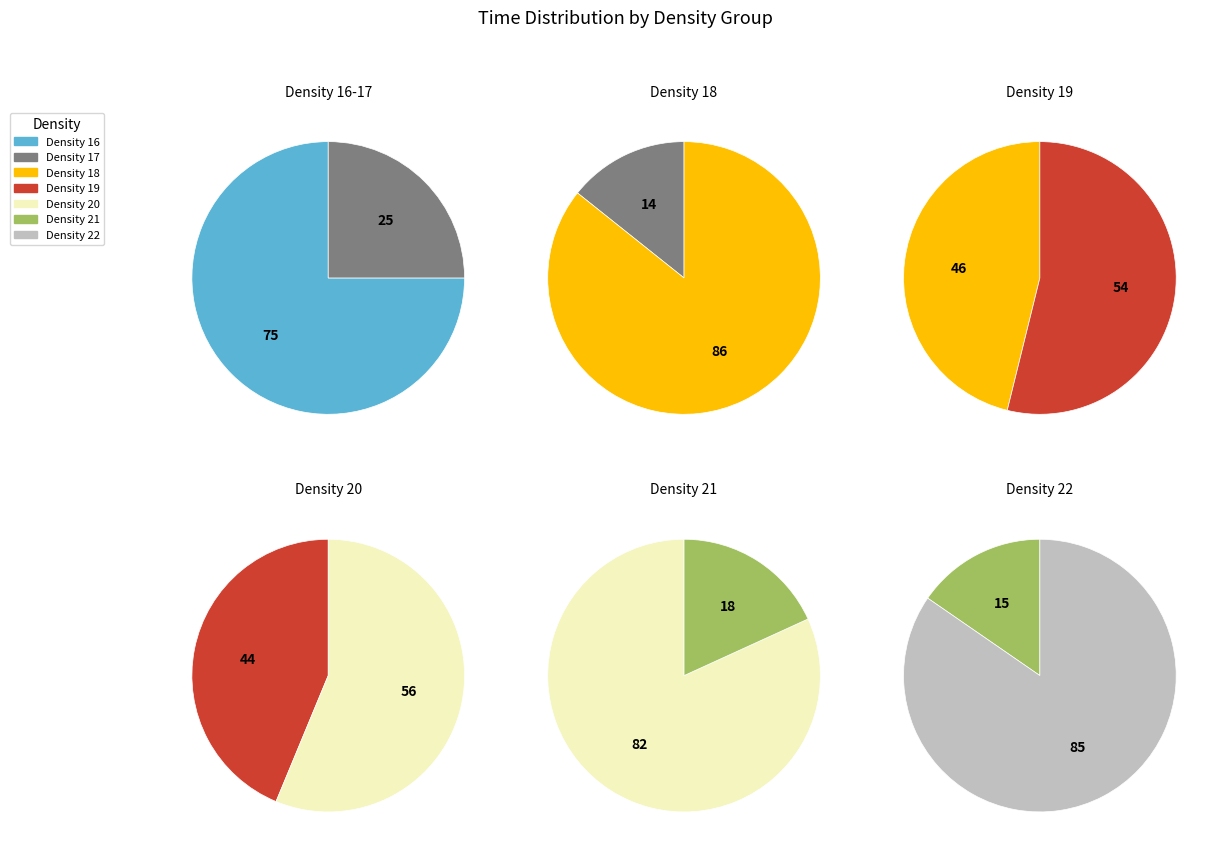

To the nearest percent, what portion does Density=20 represent?

23%